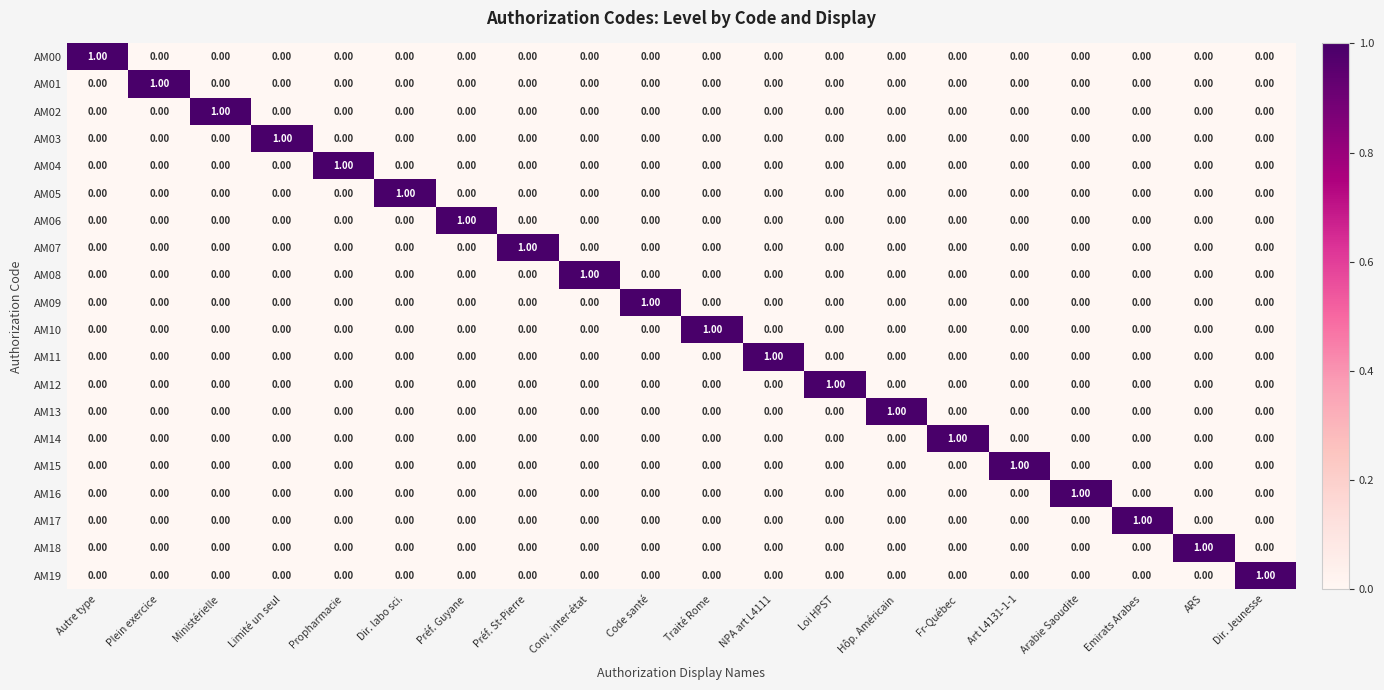

Which category has the highest value in the AM03 series?

Limité un seul